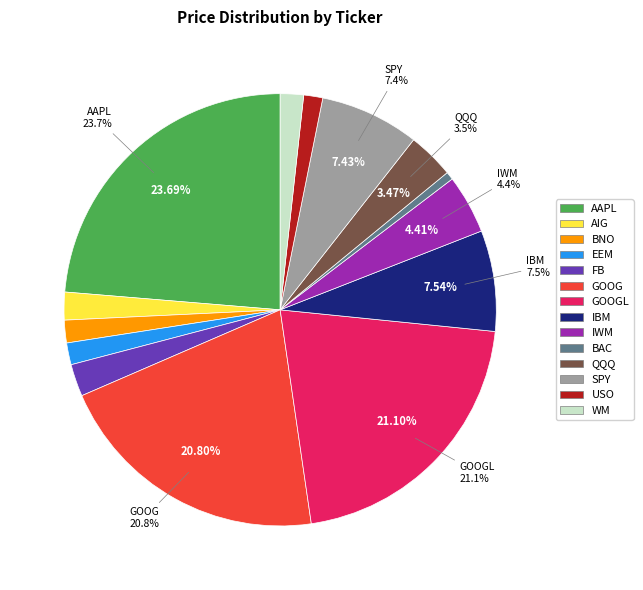

What is the ratio of the value at QQQ to the value at IBM?

0.5